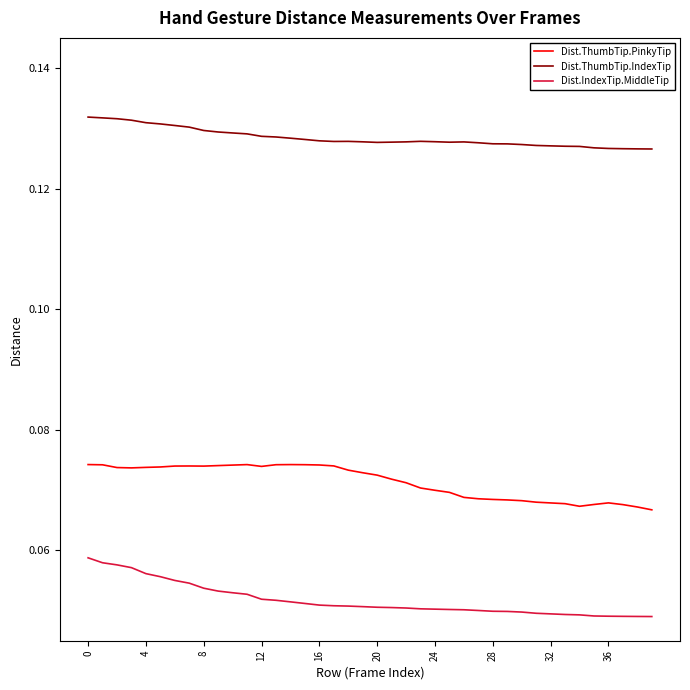

Rank the series by their maximum value, from lowest to highest.

Dist.IndexTip.MiddleTip, Dist.ThumbTip.PinkyTip, Dist.ThumbTip.IndexTip